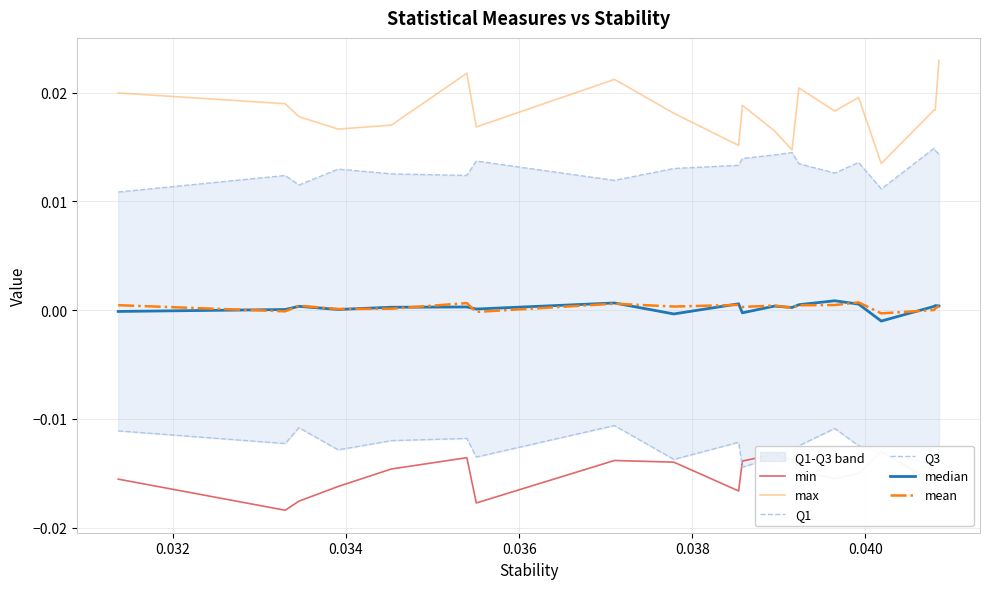

True or false: max and mean intersect in this chart.

False